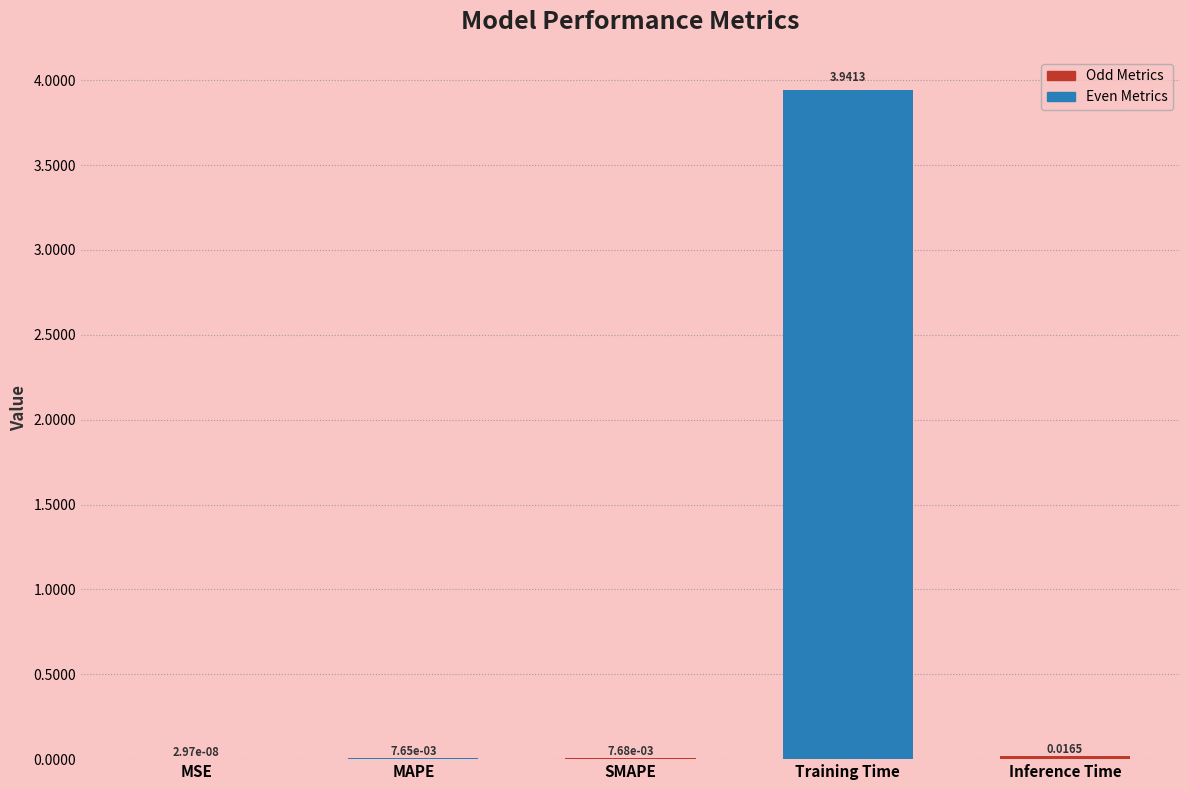

Which has a higher value, MSE or Training Time?

Training Time